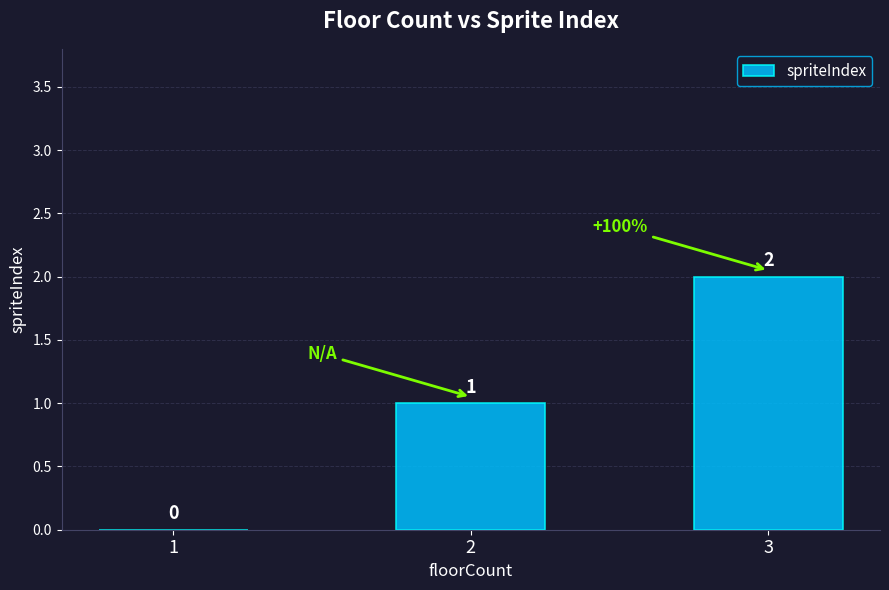

What is the approximate value at 2?

1